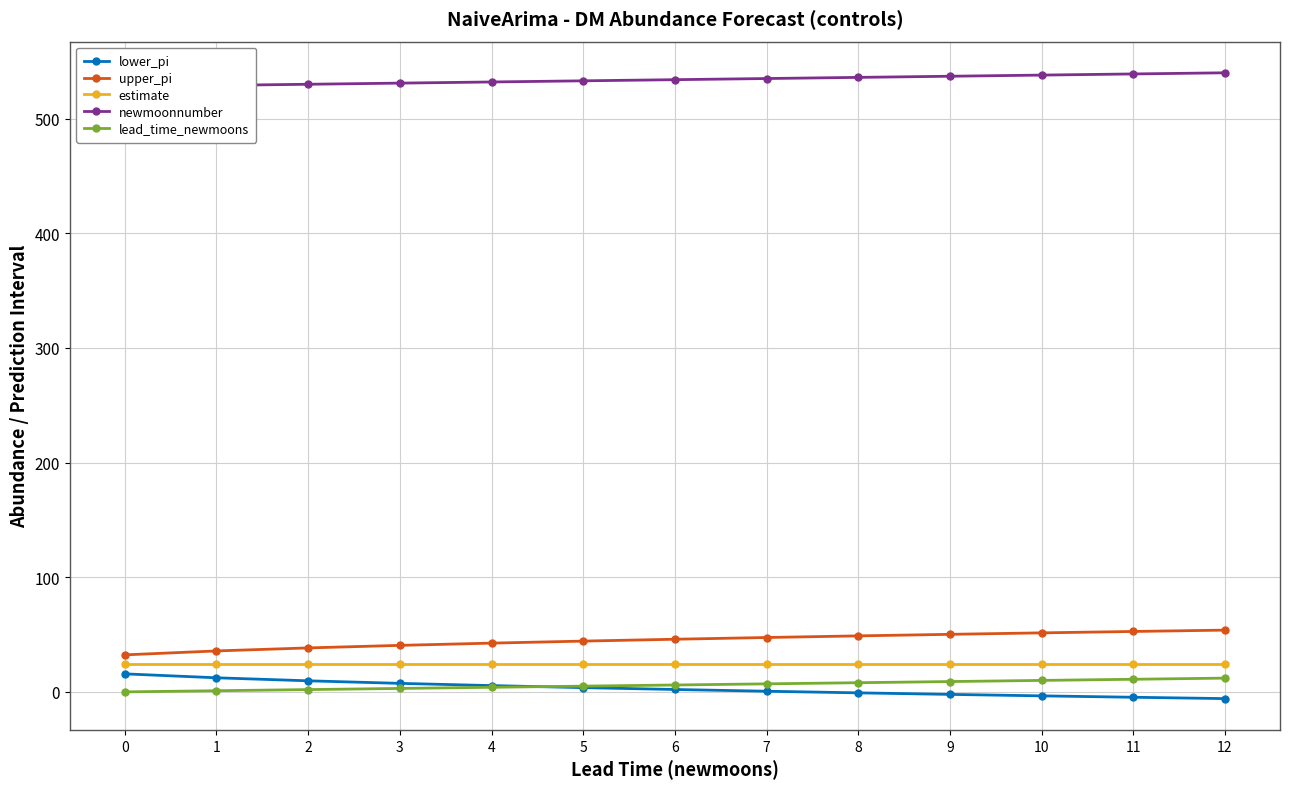

What is the difference between the maximum and minimum values in the lead_time_newmoons series?

12.0